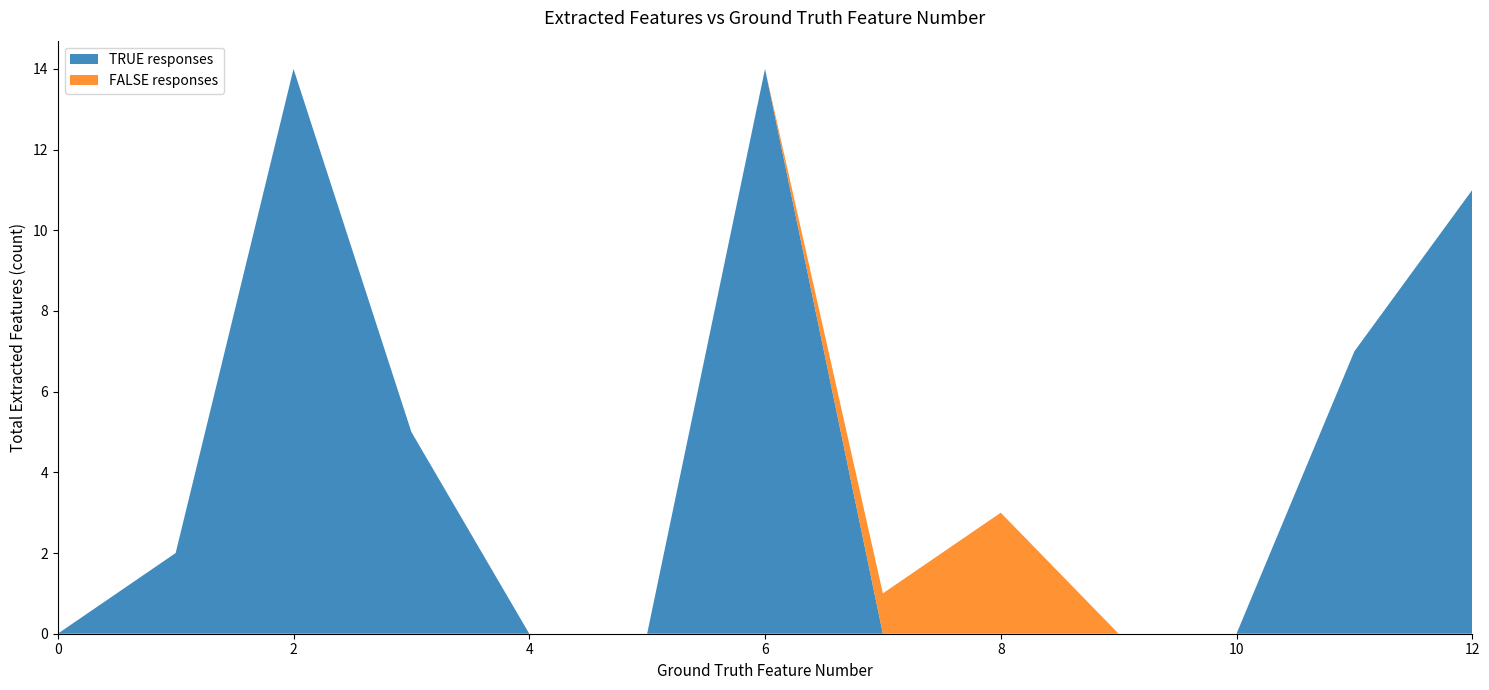

True or false: TRUE responses has a value of 19 at 6.

False